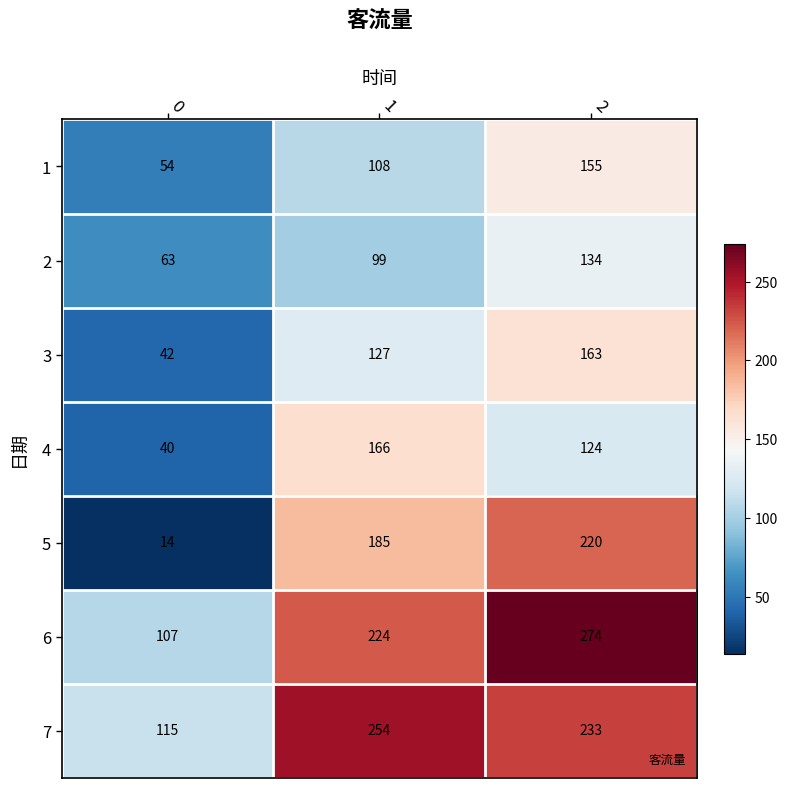

What is the difference between the second highest and minimum values in the 5 series?

171